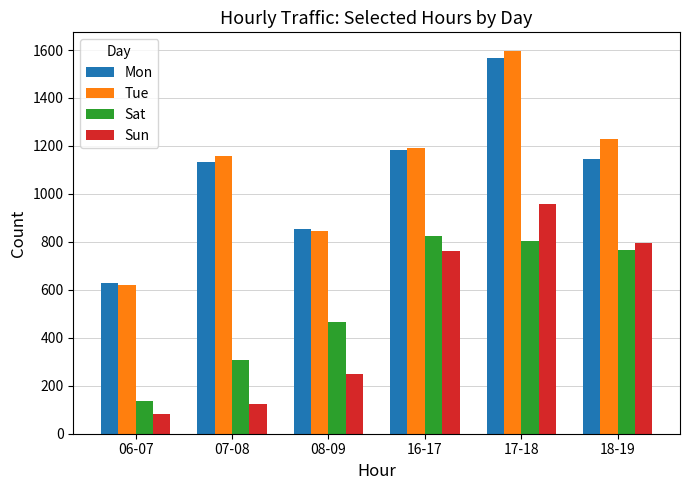

Reading left to right, what are all the values shown in this chart?

Mon: 627	1132	854	1181	1565	1144
Tue: 619	1157	844	1190	1594	1228
Sat: 136	309	467	824	803	765
Sun: 82	126	250	762	958	796